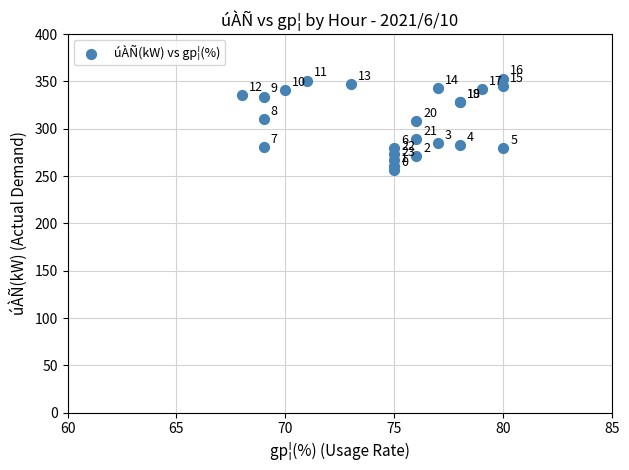

What Y value in the scatter plot is closest to 304?

308